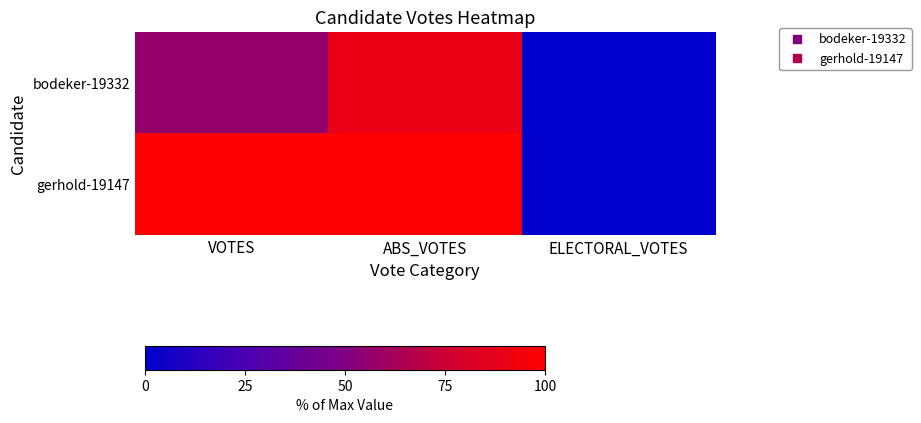

Reading right to left, extract all data points from this chart.

bodeker-19332: ELECTORAL_VOTES=0.0	ABS_VOTES=89.7	VOTES=56.9
gerhold-19147: ELECTORAL_VOTES=0.0	ABS_VOTES=100.0	VOTES=100.0